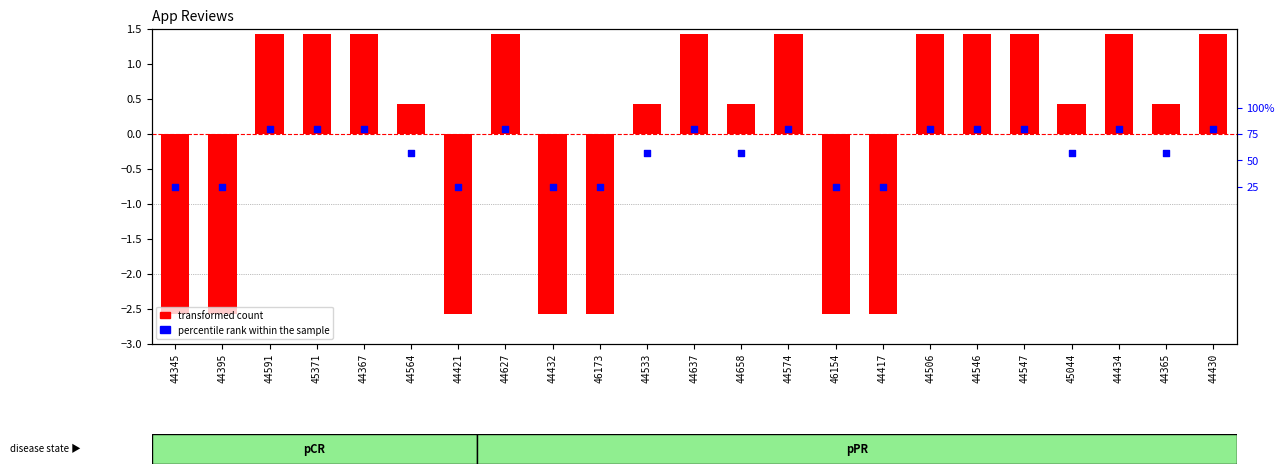

Which series contains the highest Y value?

transformed count